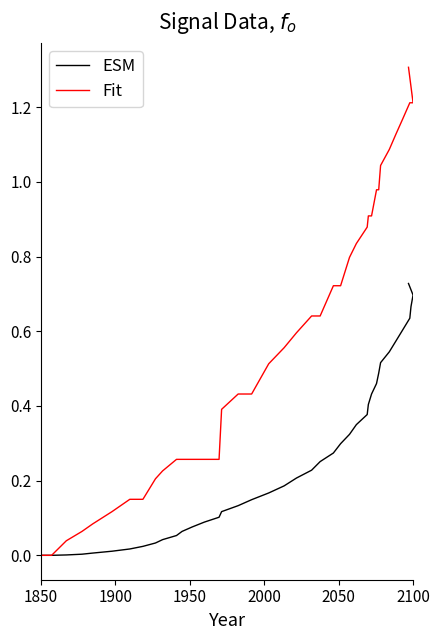

True or false: ESM and Fit intersect in this chart.

False